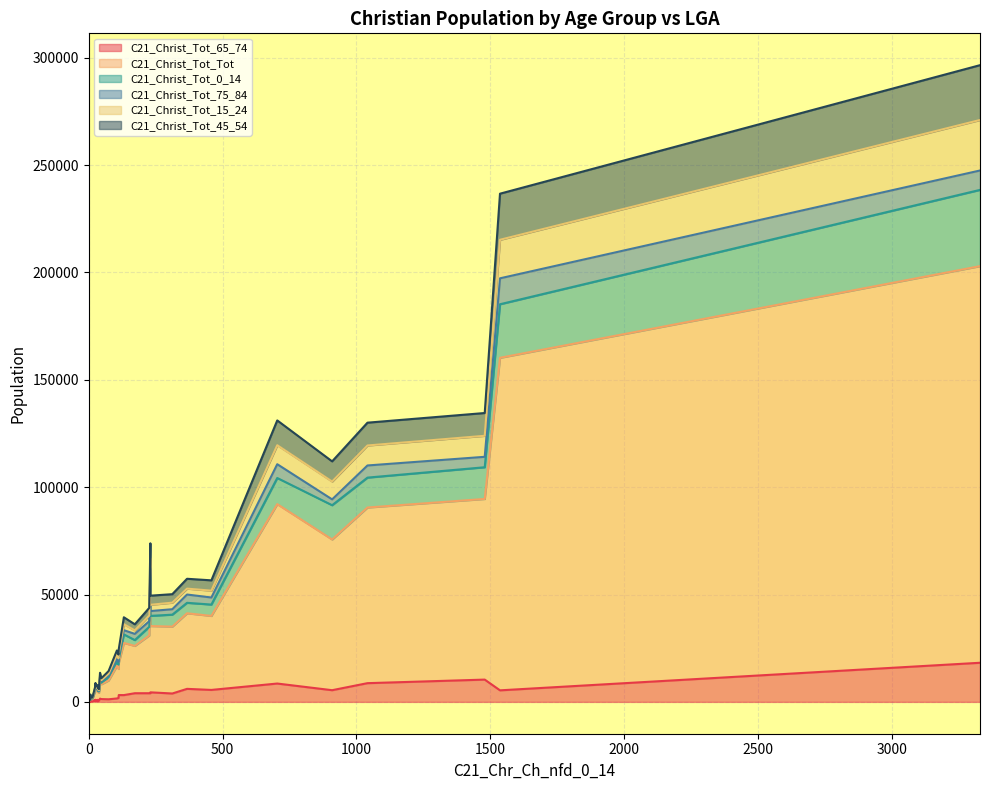

What is the approximate value of C21_Christ_Tot_75_84 at 367?

3860